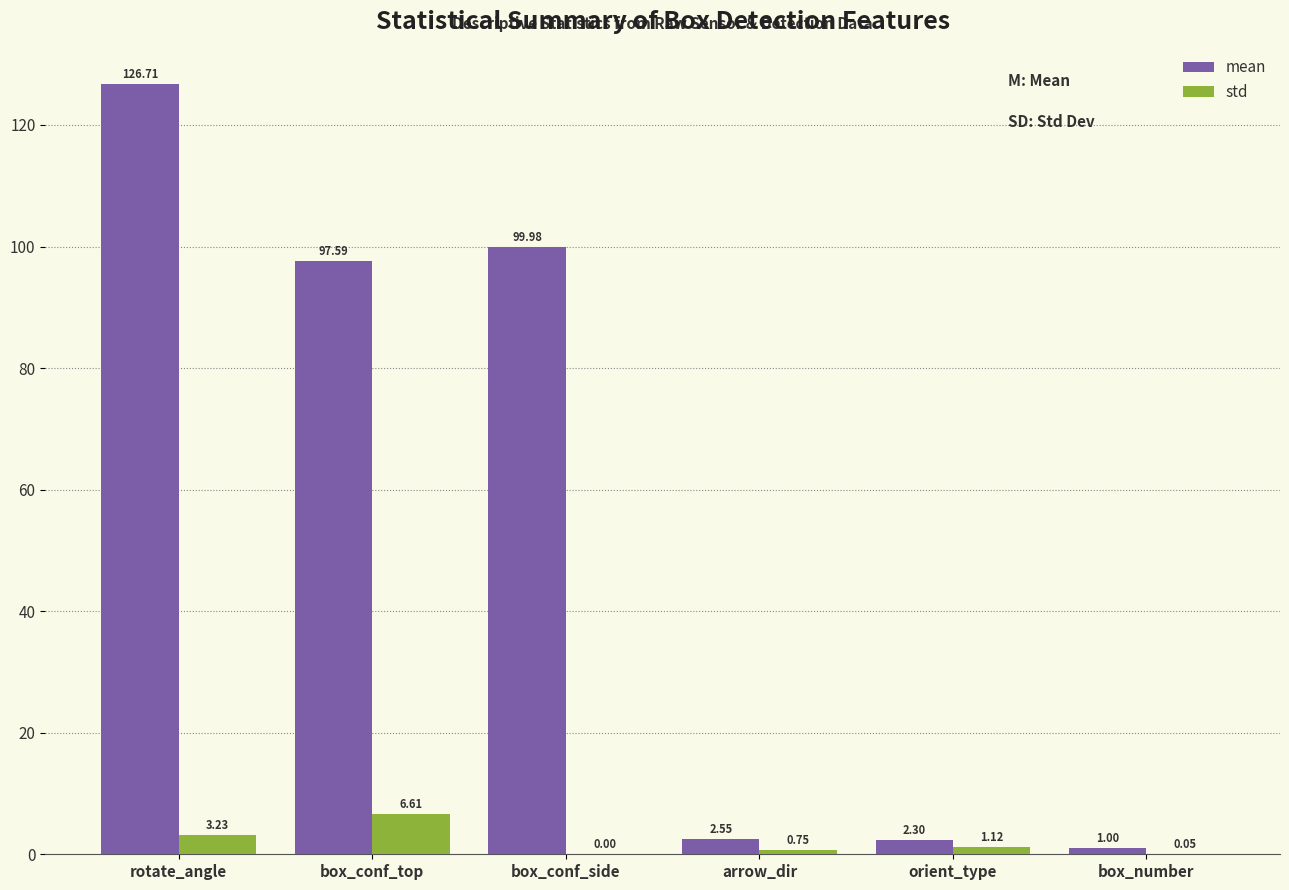

The value of mean at box_conf_side is 46.2. True or false?

False